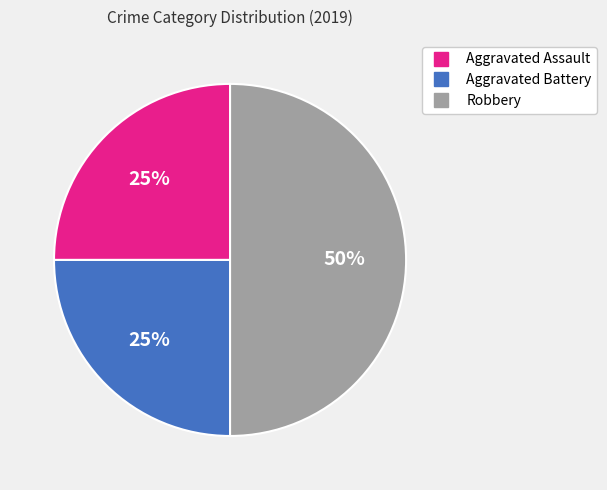

Which category has the biggest portion of the pie?

Robbery